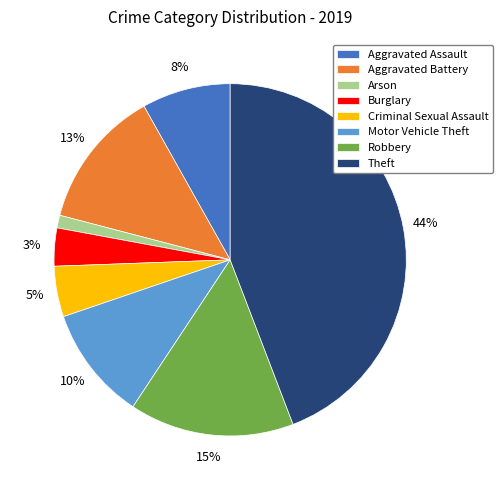

Which slice is the largest?

Theft